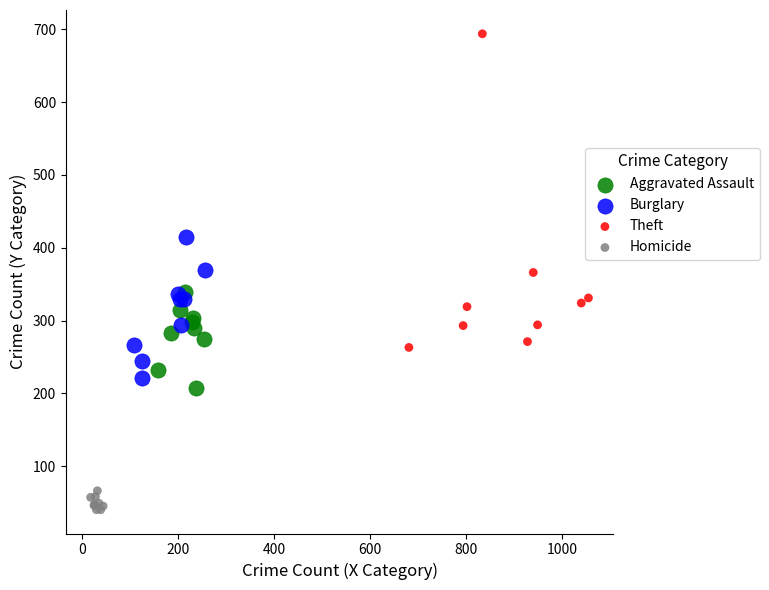

Which series has the largest Y range (max minus min)?

Theft